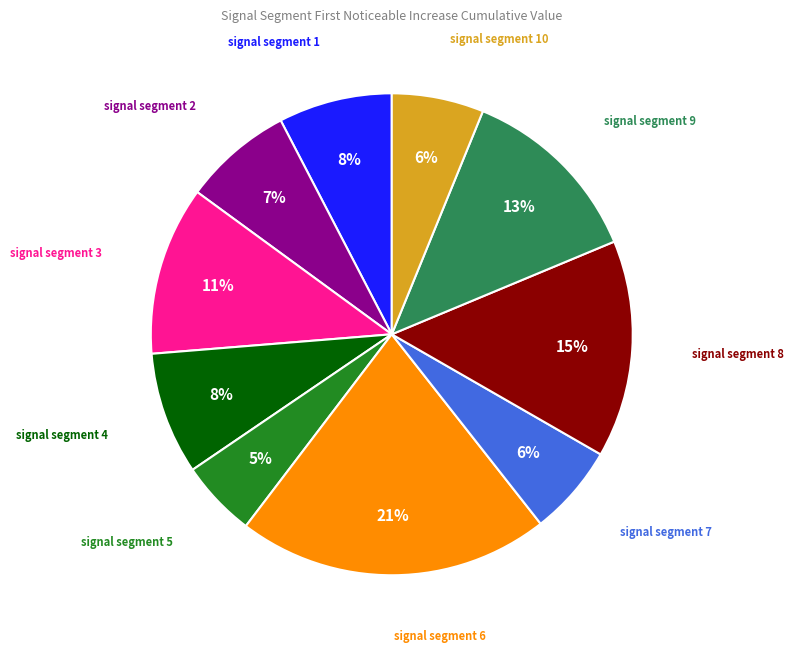

Does any single category account for the majority?

No